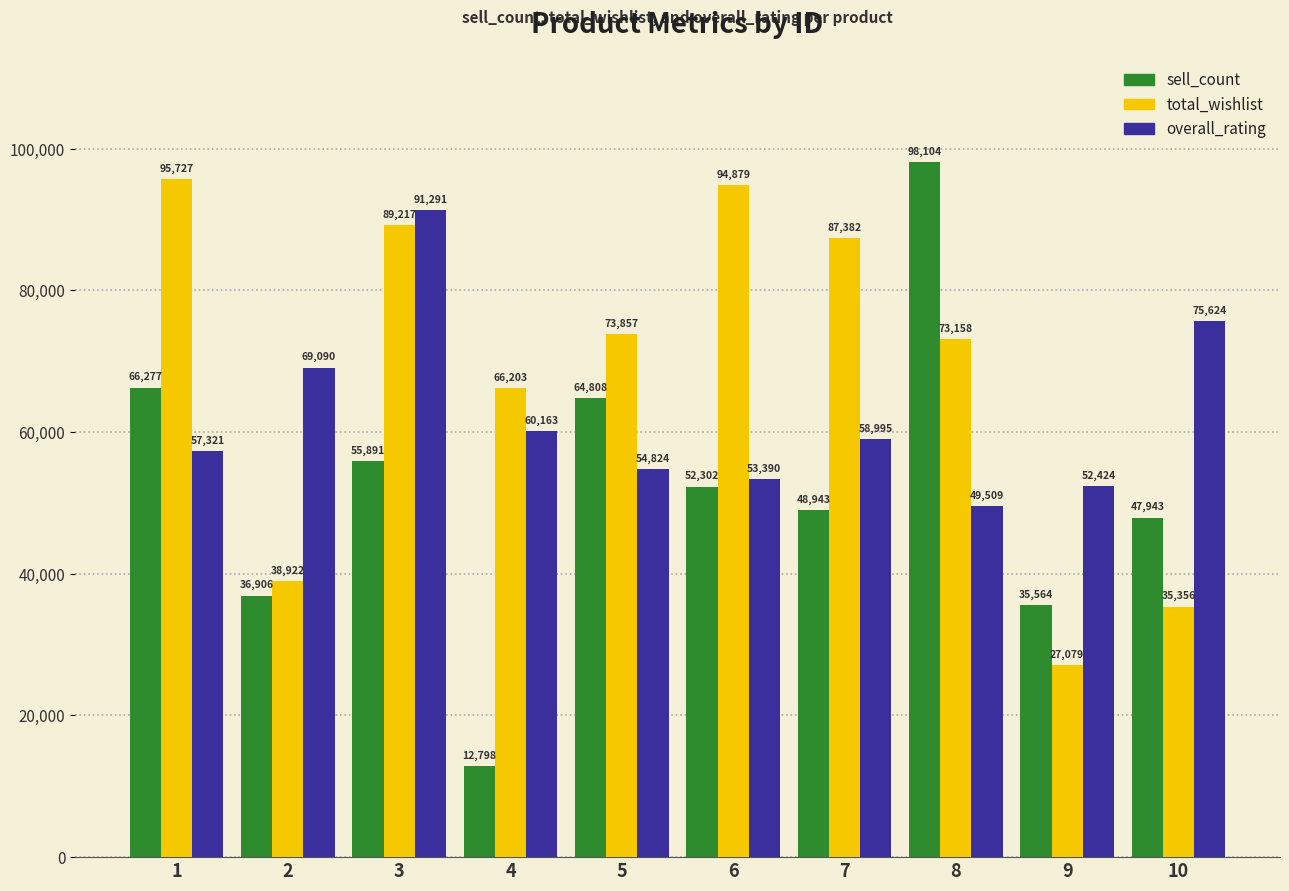

What is the sum of the total_wishlist values at 10 and 8?

108514